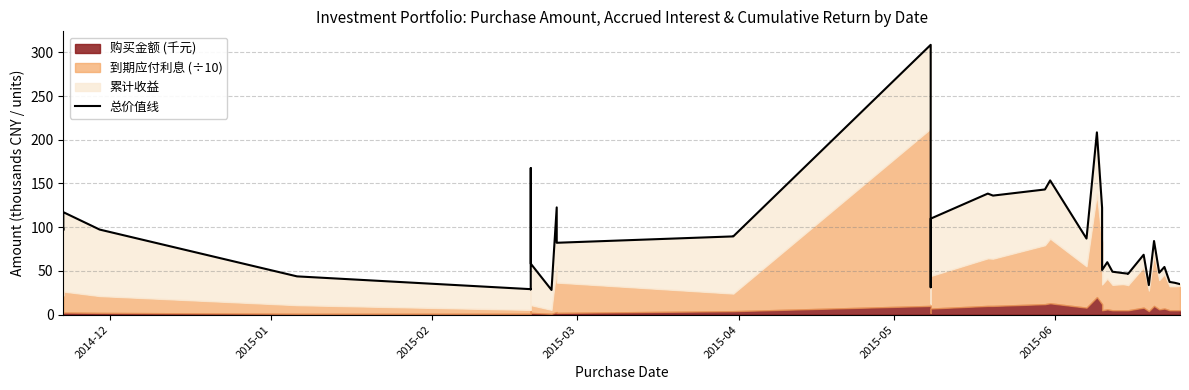

True or false: the data shows 193.4 at 19.

False